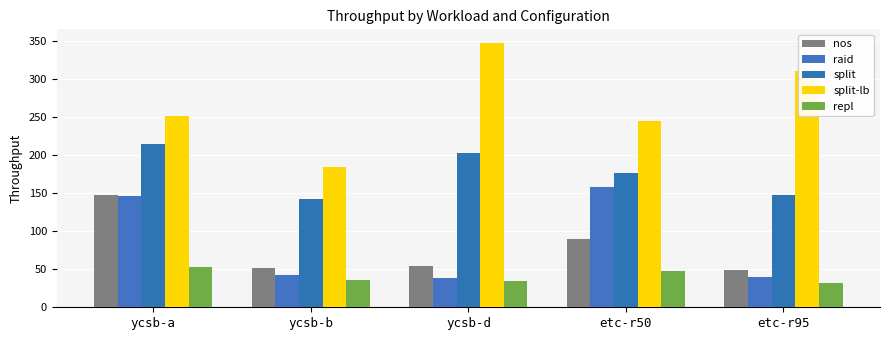

Reading right to left, what are all the values shown in this chart?

nos: 49.3	89.2	54.1	51.6	147.3
raid: 40.0	158.3	38.6	42.6	146.5
split: 147.4	175.9	202.0	142.3	214.9
split-lb: 309.6	244.3	347.5	184.1	251.4
repl: 32.1	47.9	34.6	36.4	52.8